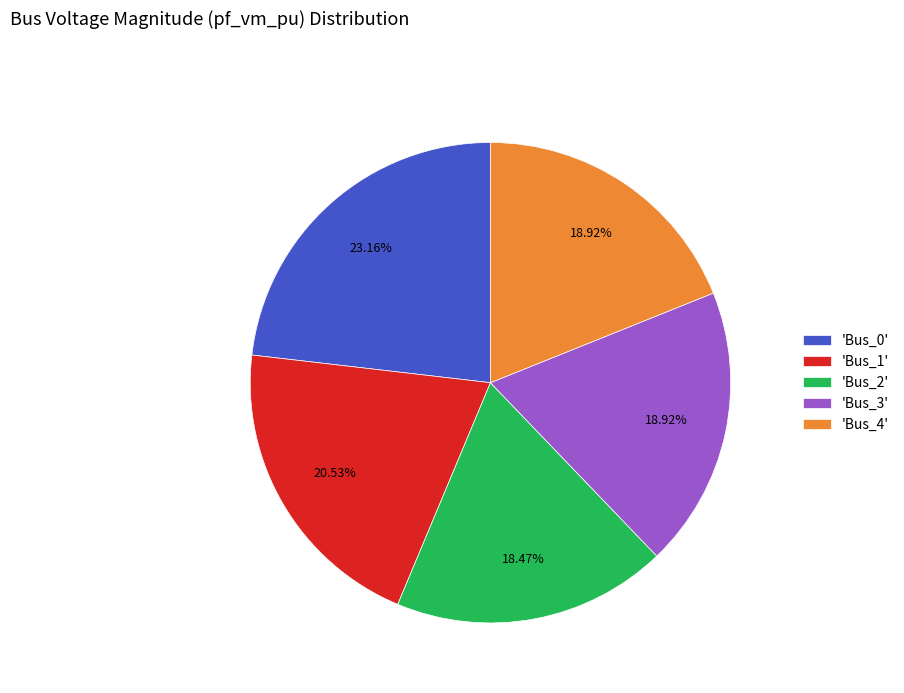

Is the sum of 'Bus_4' and 'Bus_3' greater than half?

No